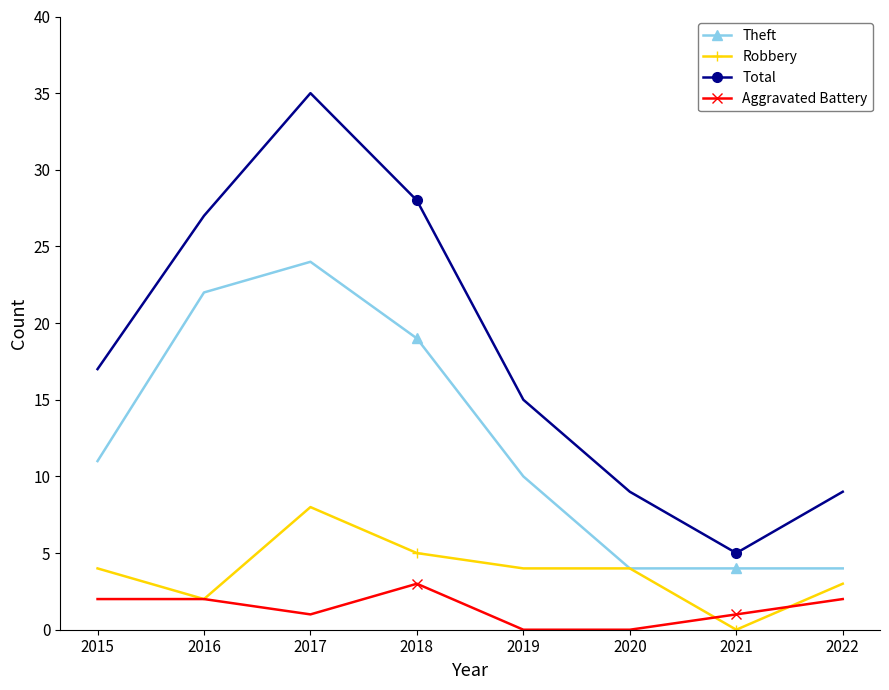

True or false: Theft and Aggravated Battery intersect in this chart.

False